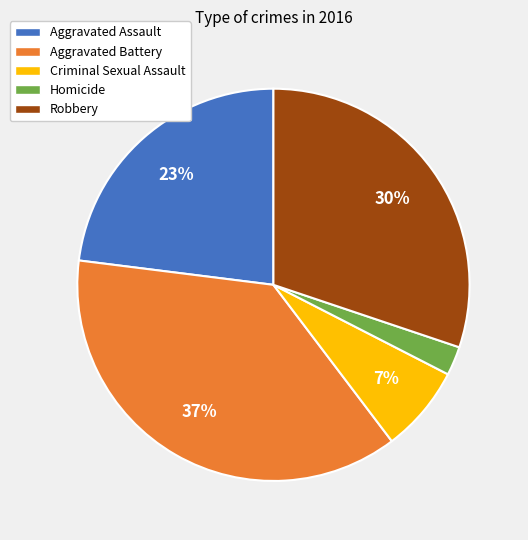

How many slices are in this pie chart?

5